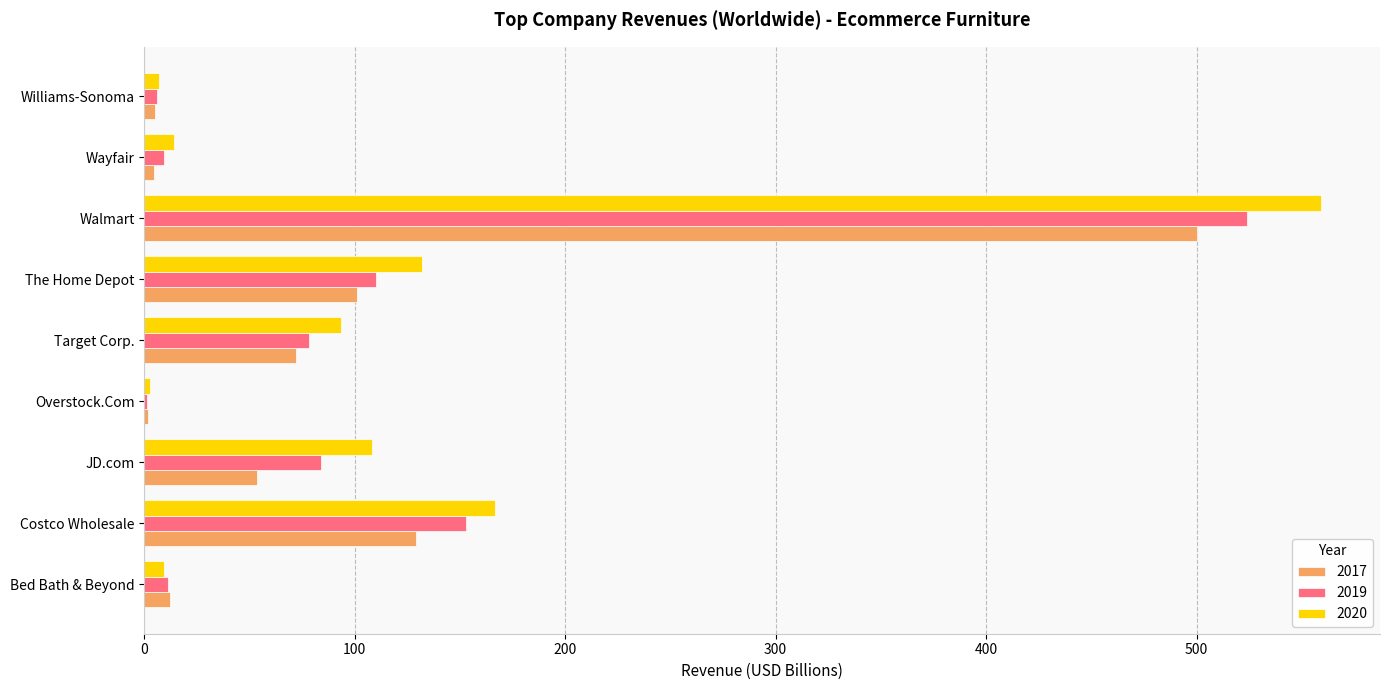

At which category is the sum across all series the highest?

Walmart